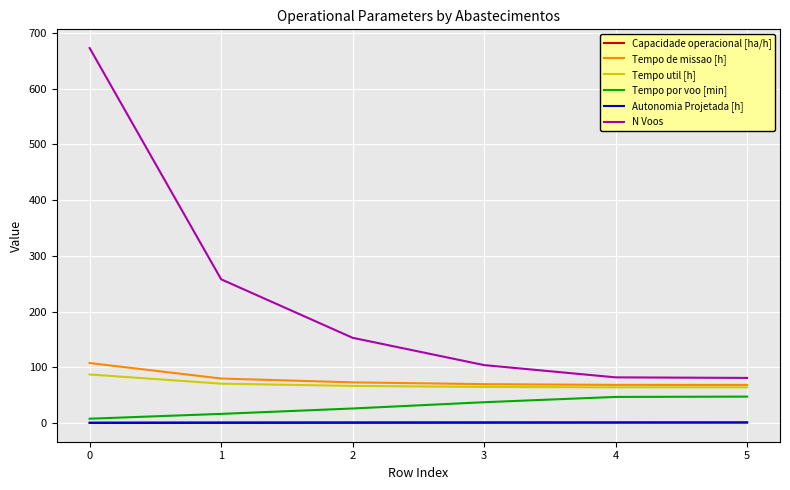

True or false: Tempo de missao [h] and Autonomia Projetada [h] intersect in this chart.

False